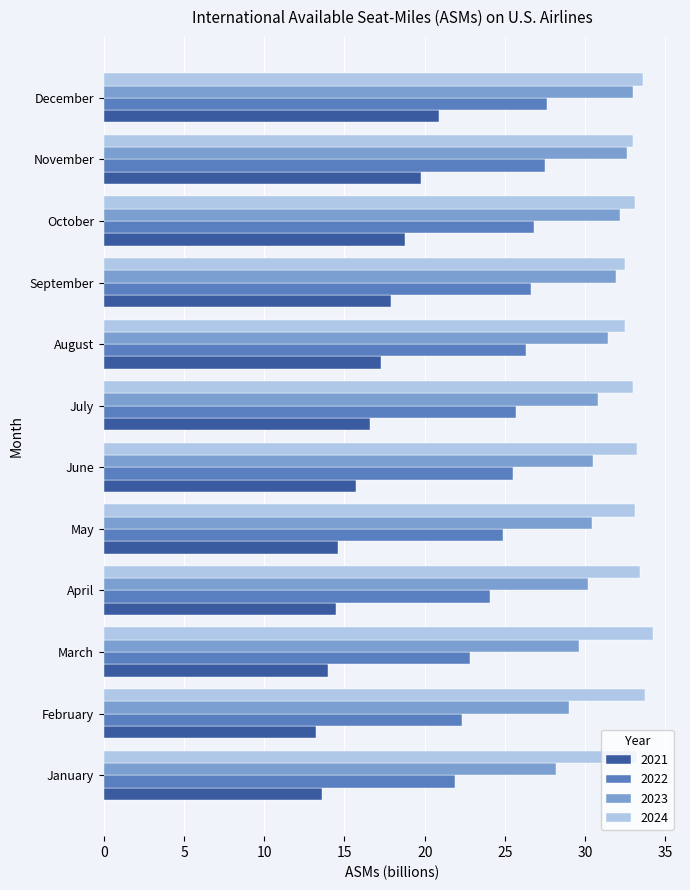

What is the lowest value of the 2024 series?

32.5